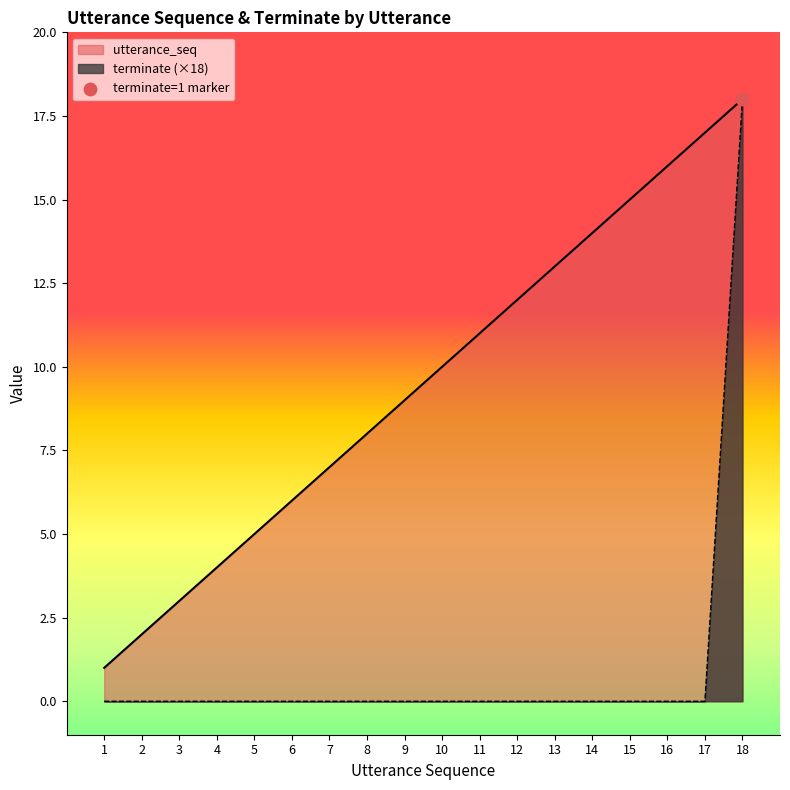

Is the value of terminate at 7 greater than the value of utterance_seq at 4?

No